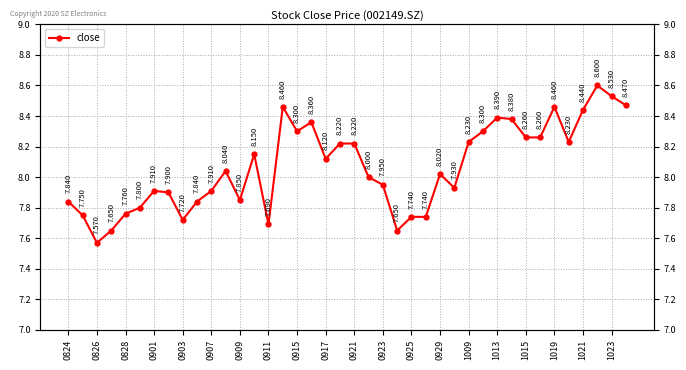

Where is the data nearest to the value 8?

21